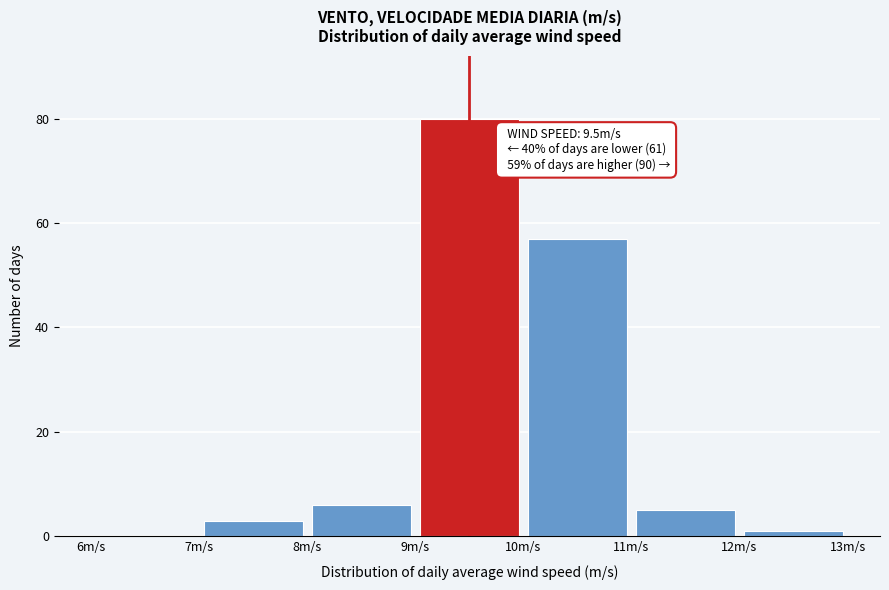

Which range on the x-axis has the tallest bar?

9 to 10